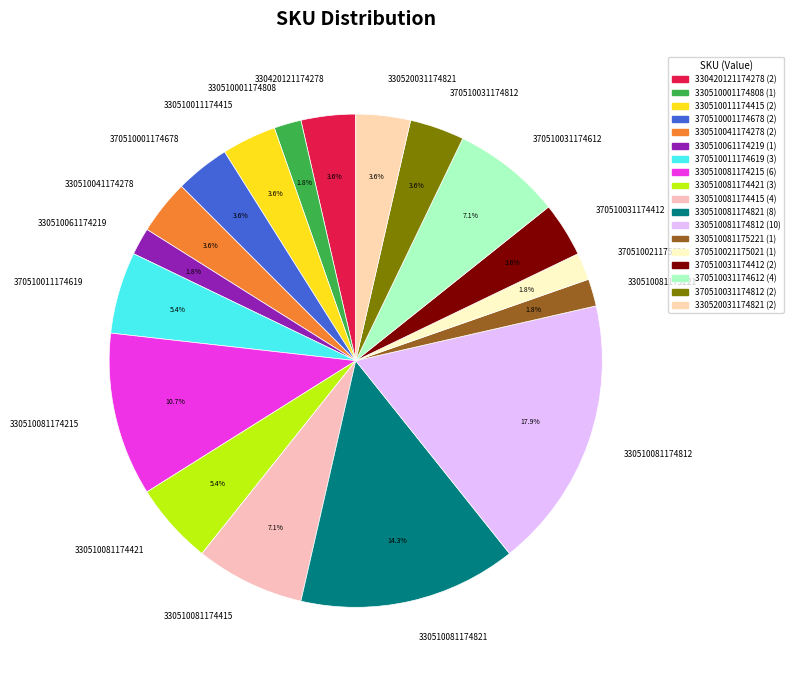

Which slice is the largest?

330510081174812